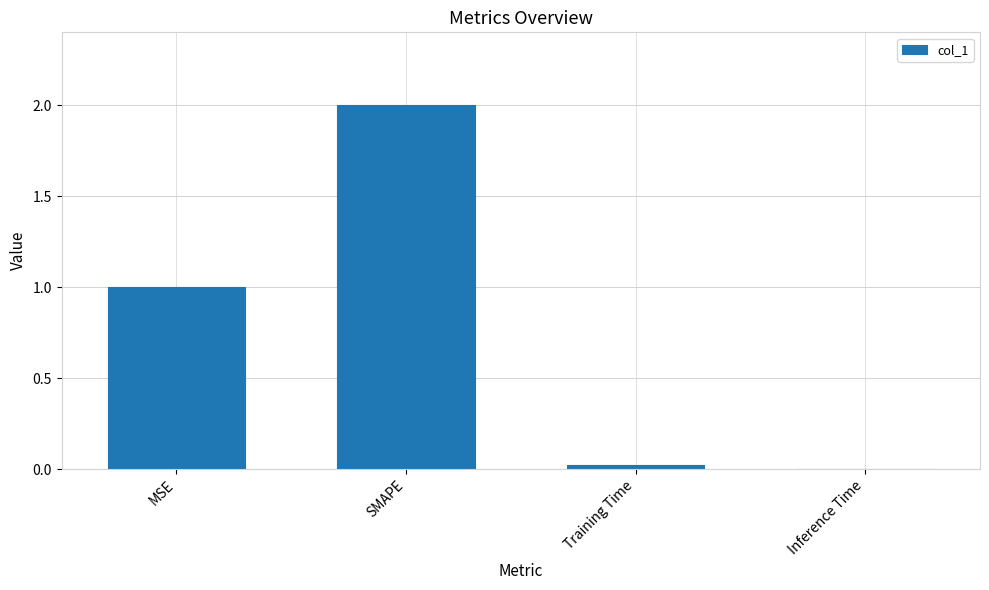

Read the value at MSE.

1.0